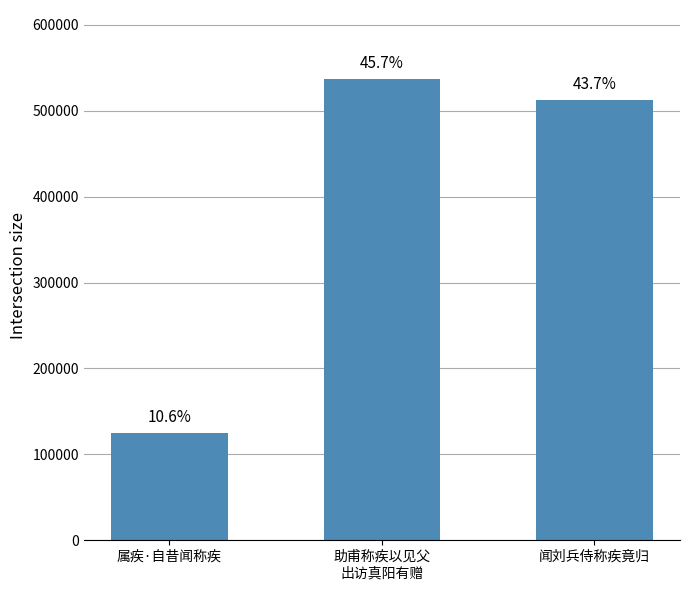

How many bars are there in total?

3